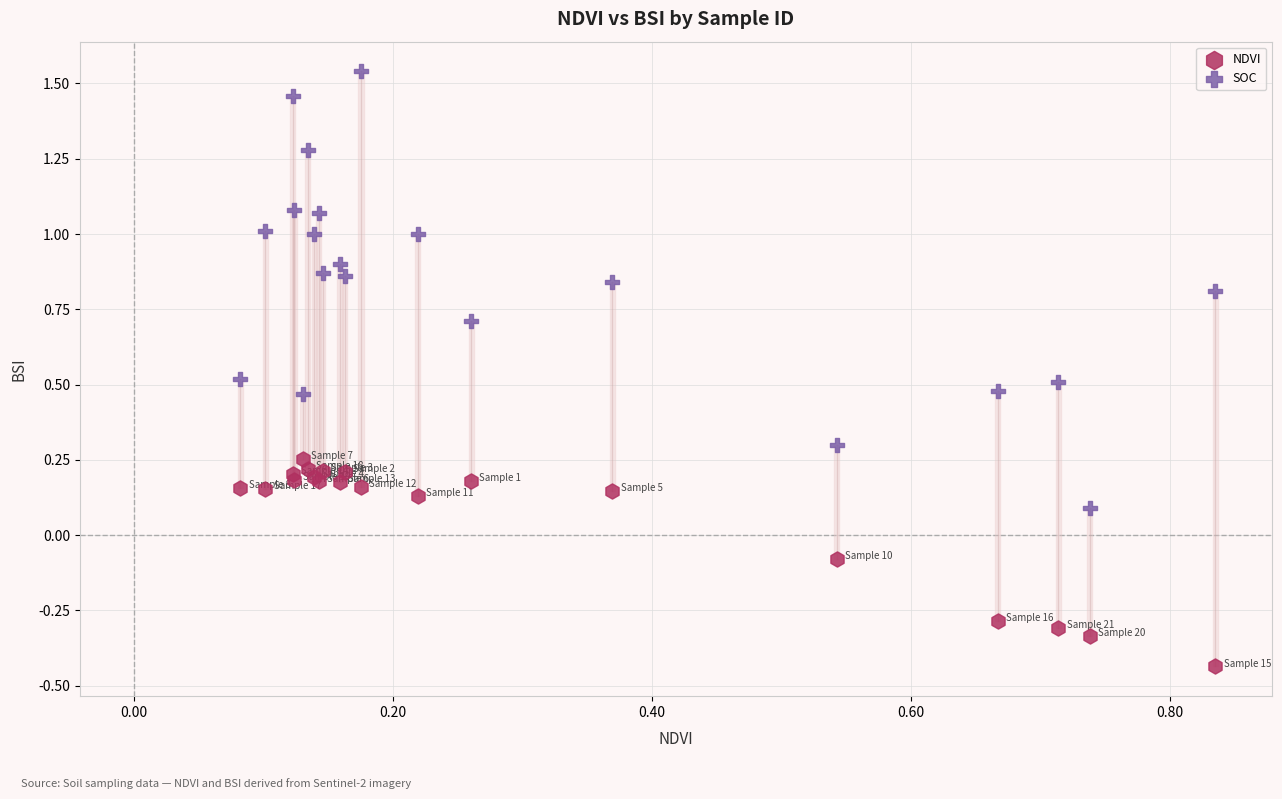

Which series contains the lowest Y value?

NDVI